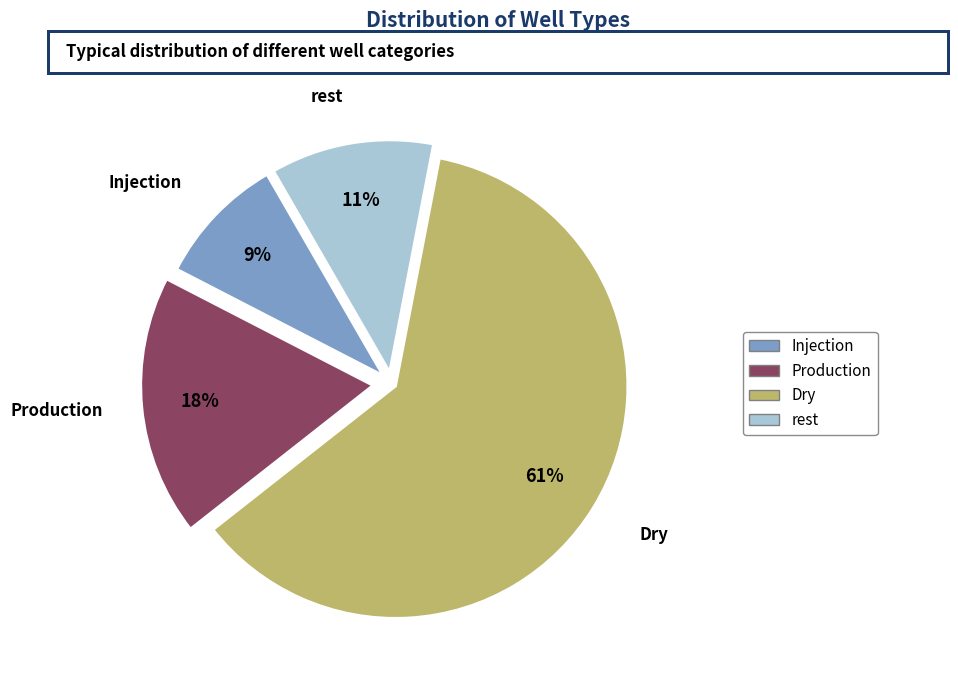

What is the ratio of the value at Production to the value at Injection?

2.0